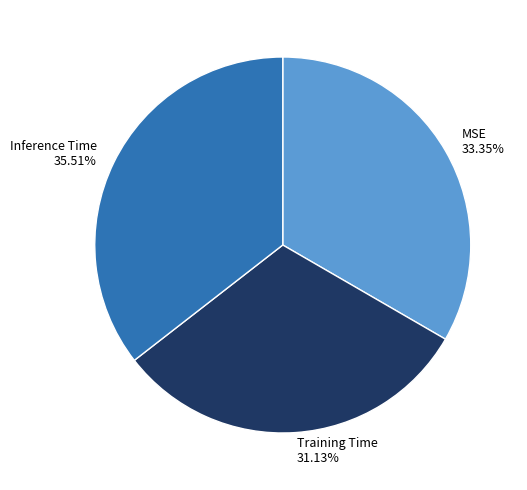

To the nearest percent, what is the average slice percentage?

33%